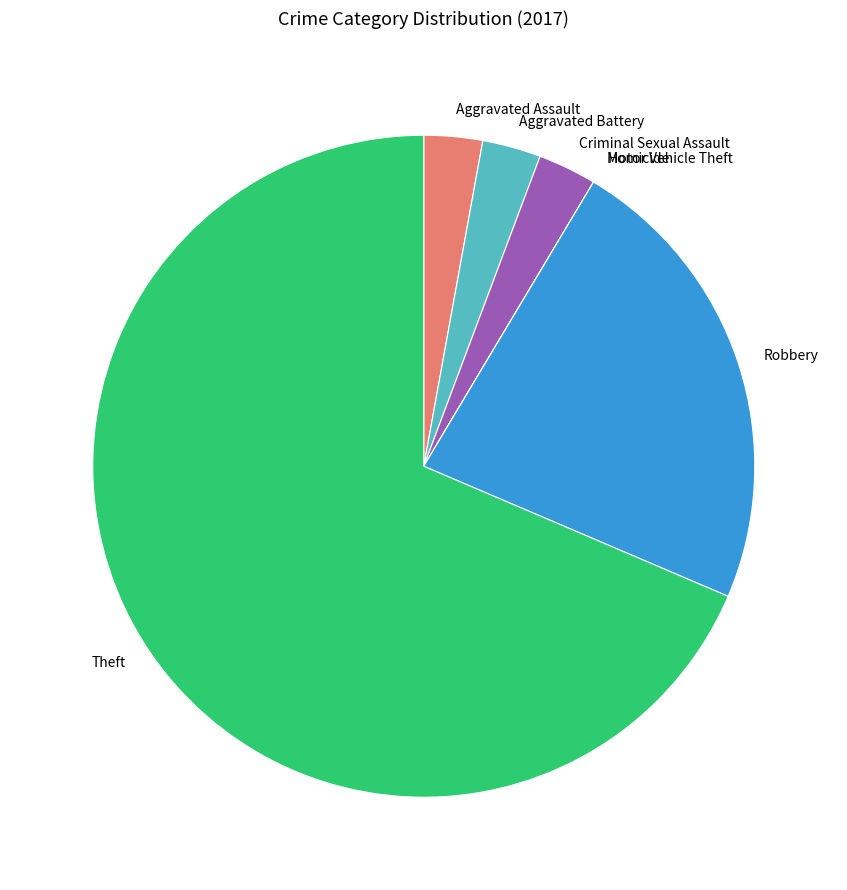

Is it true that Aggravated Assault is 3% of the pie?

True